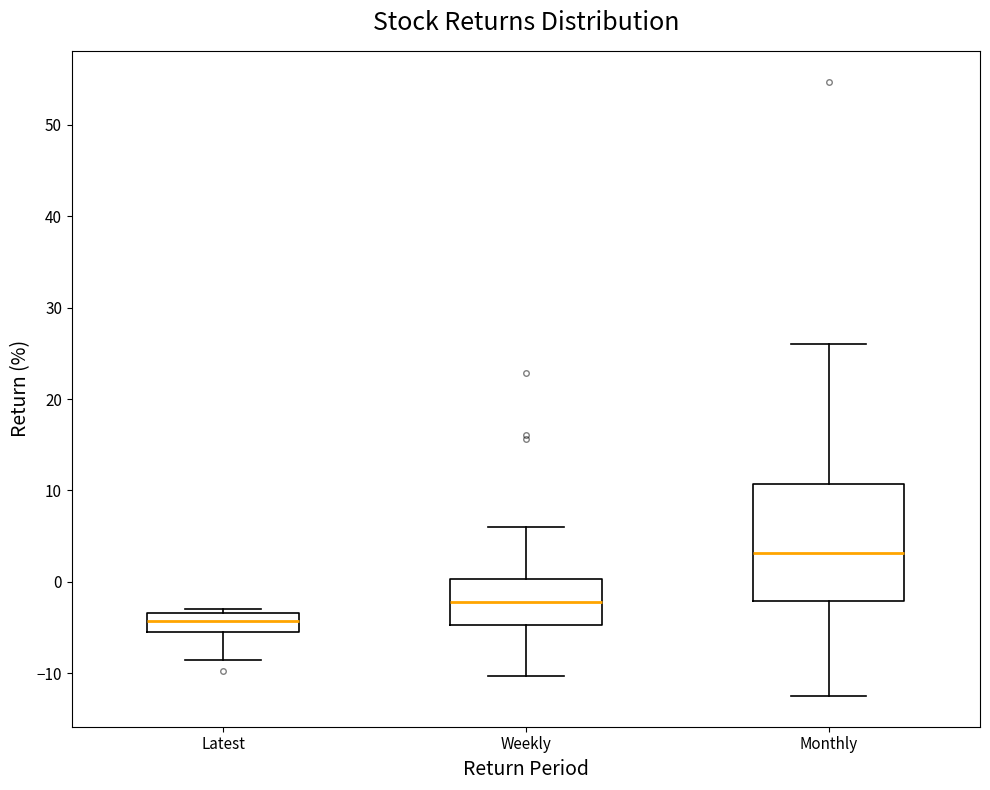

Comparing the boxes themselves (not the whiskers), which one is the tallest?

Monthly